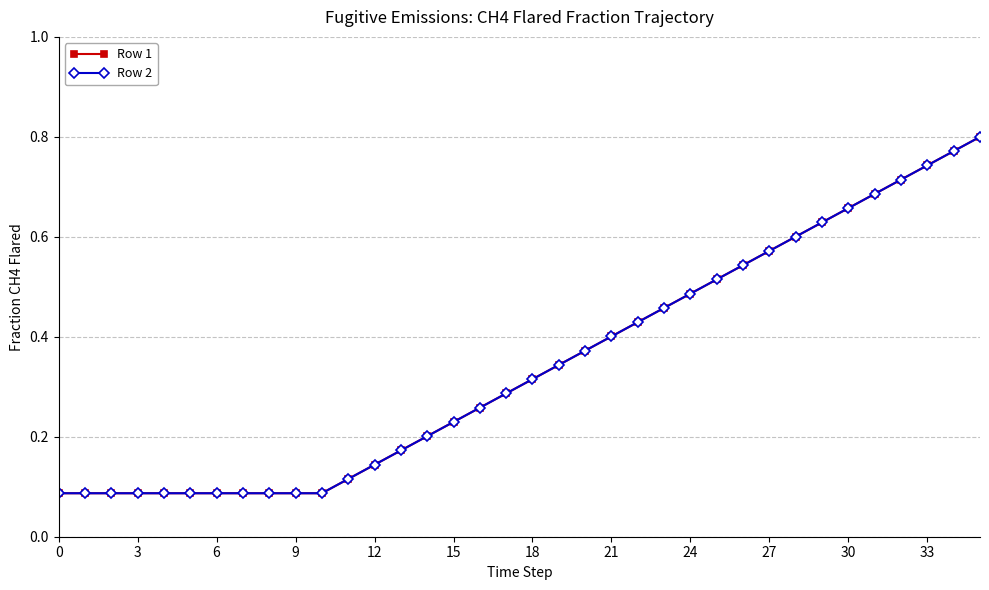

What is the sum of all Row 1 values?

12.4